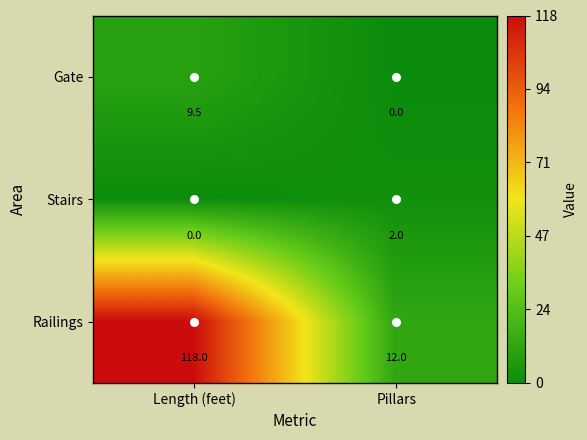

What is the sum of all Railings values?

130.0